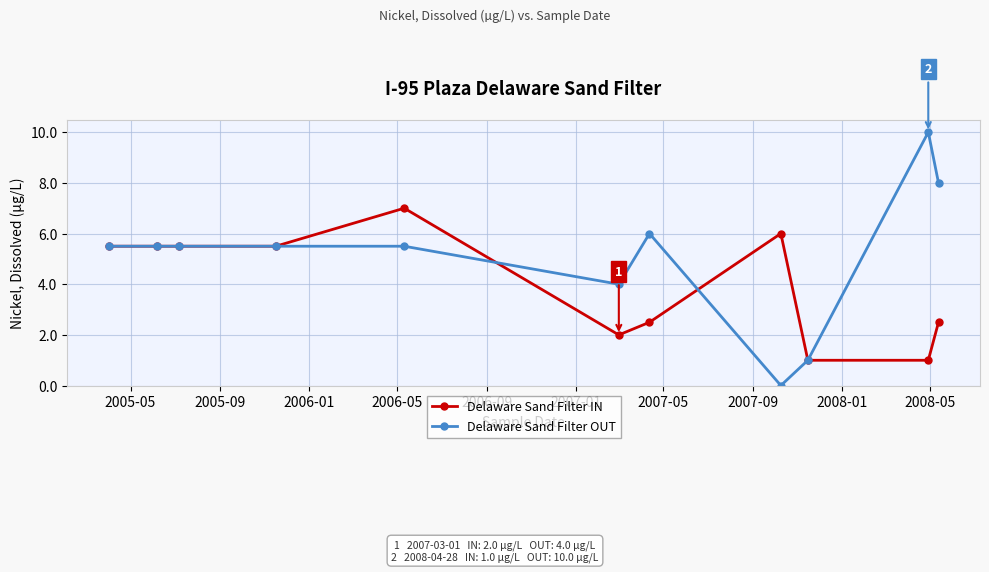

Count the number of categories in the chart.

11